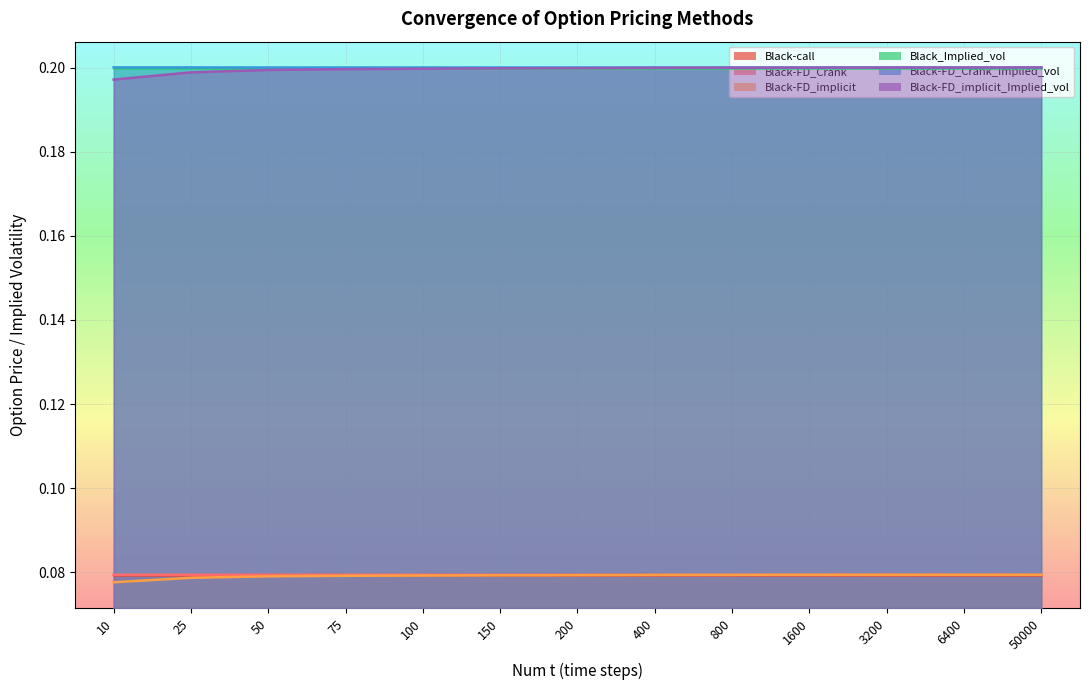

The value of Black-FD_implicit_Implied_vol at 150 is 0.1. True or false?

False